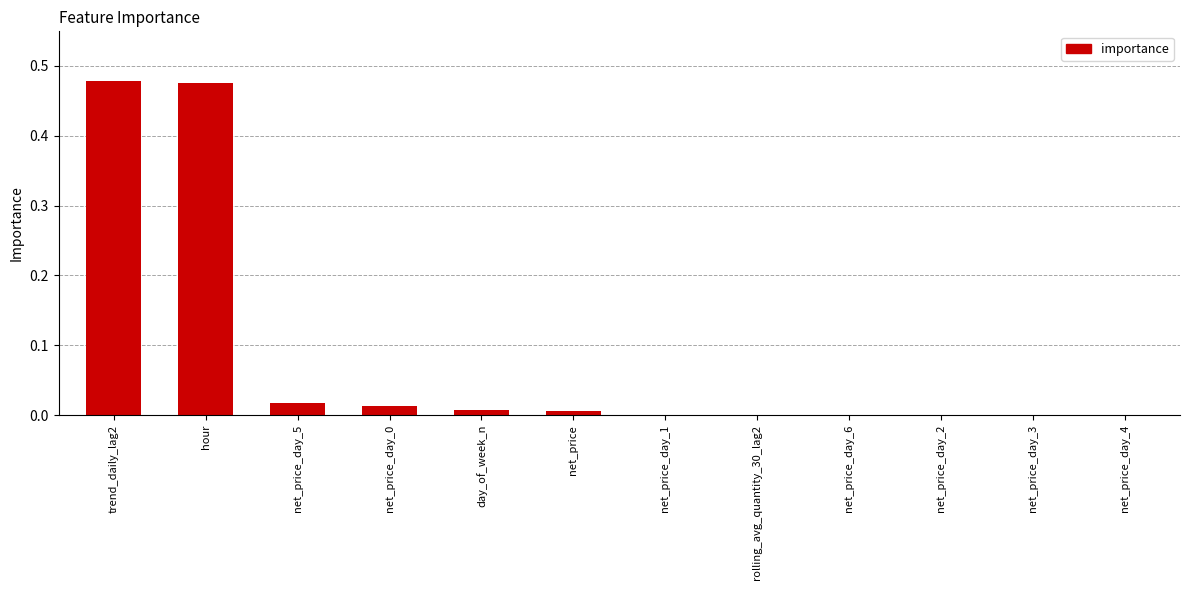

Is it true that the value at net_price_day_6 is 0.0?

True